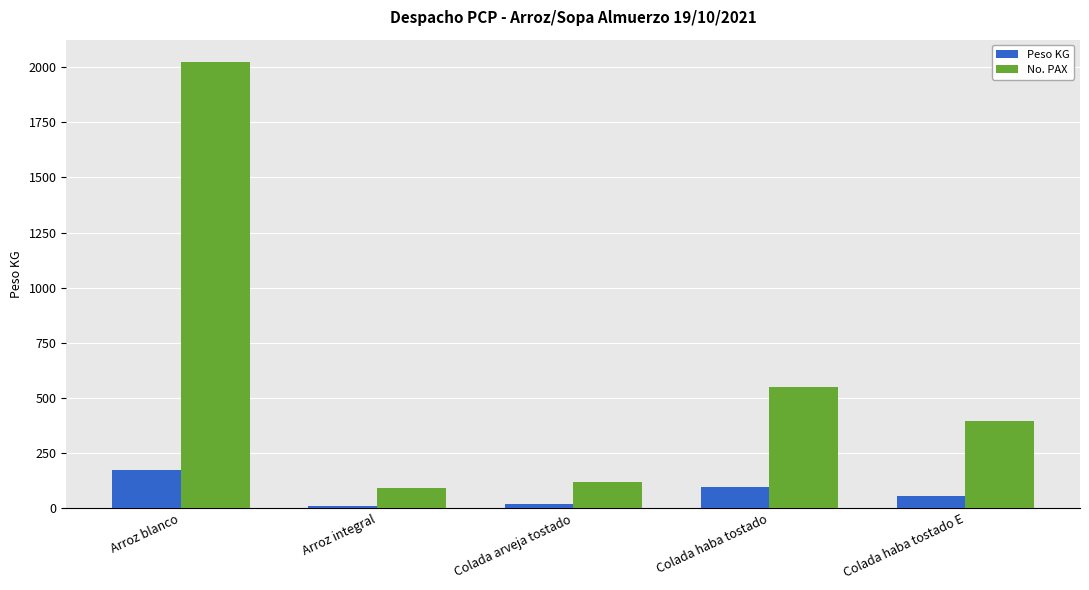

Which series has the largest total across all categories?

No. PAX